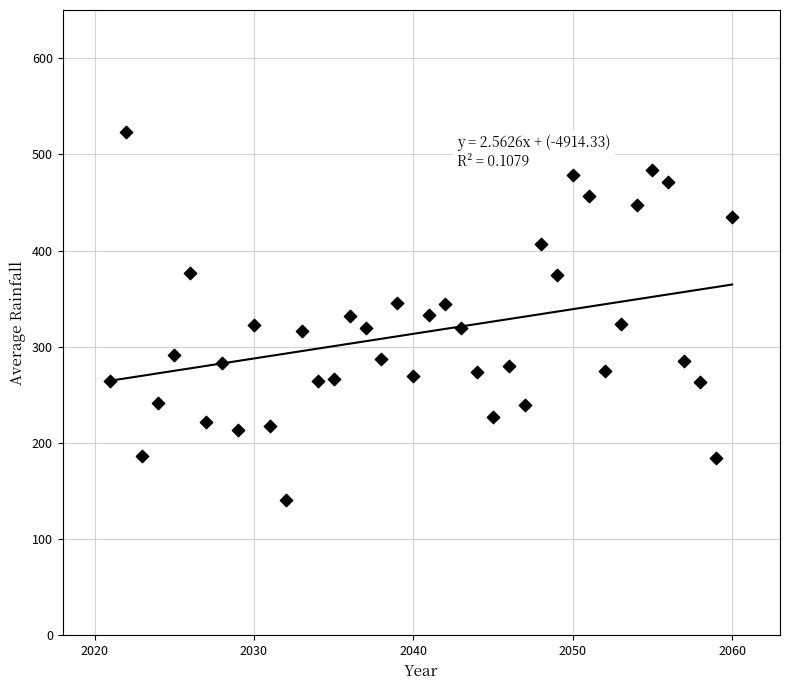

What is the range of Y values (max minus min)?

382.2